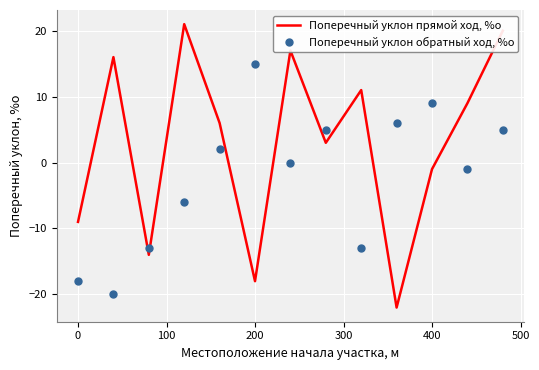

Which series has the widest spread of values?

Поперечный уклон прямой ход, %о